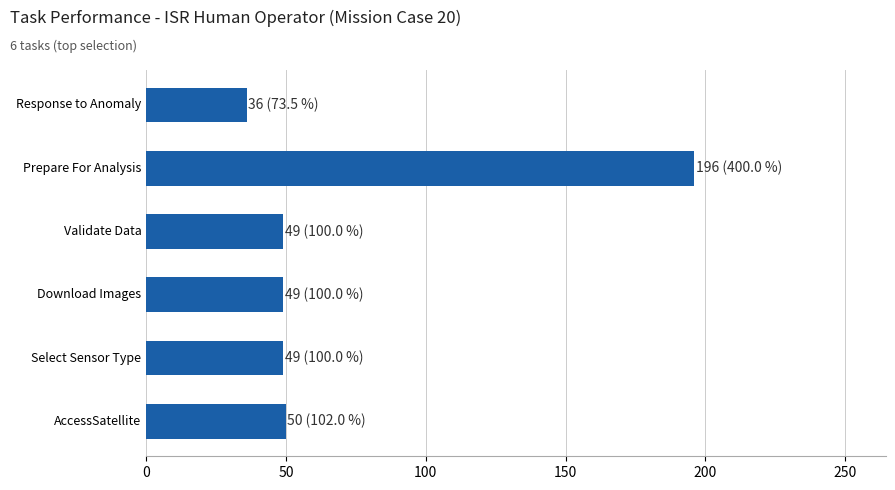

What is the difference between the second highest and minimum values?

14